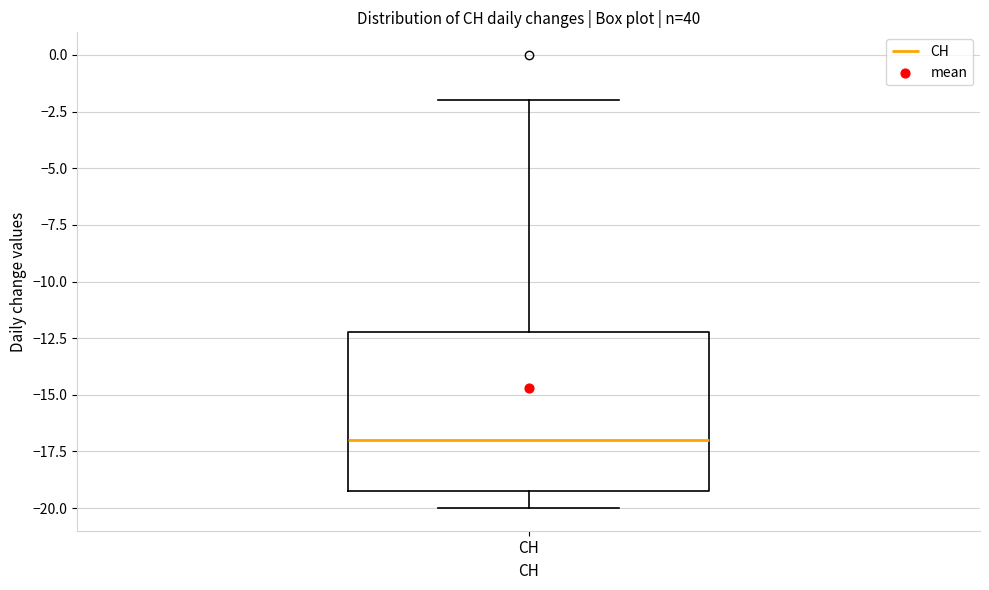

Transcribe this box plot: give where the median line is, the range the box spans, and where the two whiskers end, as read against the y-axis. The values are not printed on the chart, so give them approximately, as read against the axis.

median -17, box -19 to -12, whiskers -20 to -2